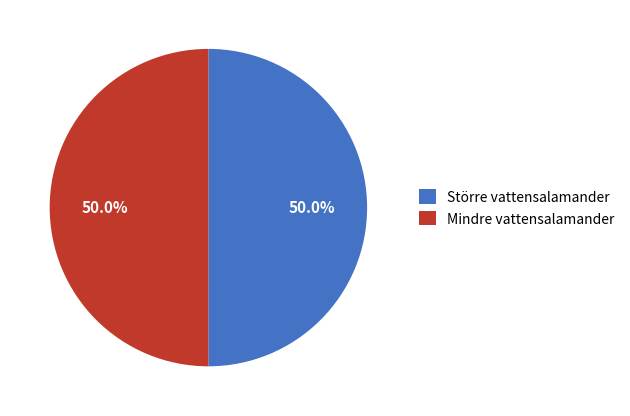

What percentage do Mindre vattensalamander and Större vattensalamander together represent?

100.0%